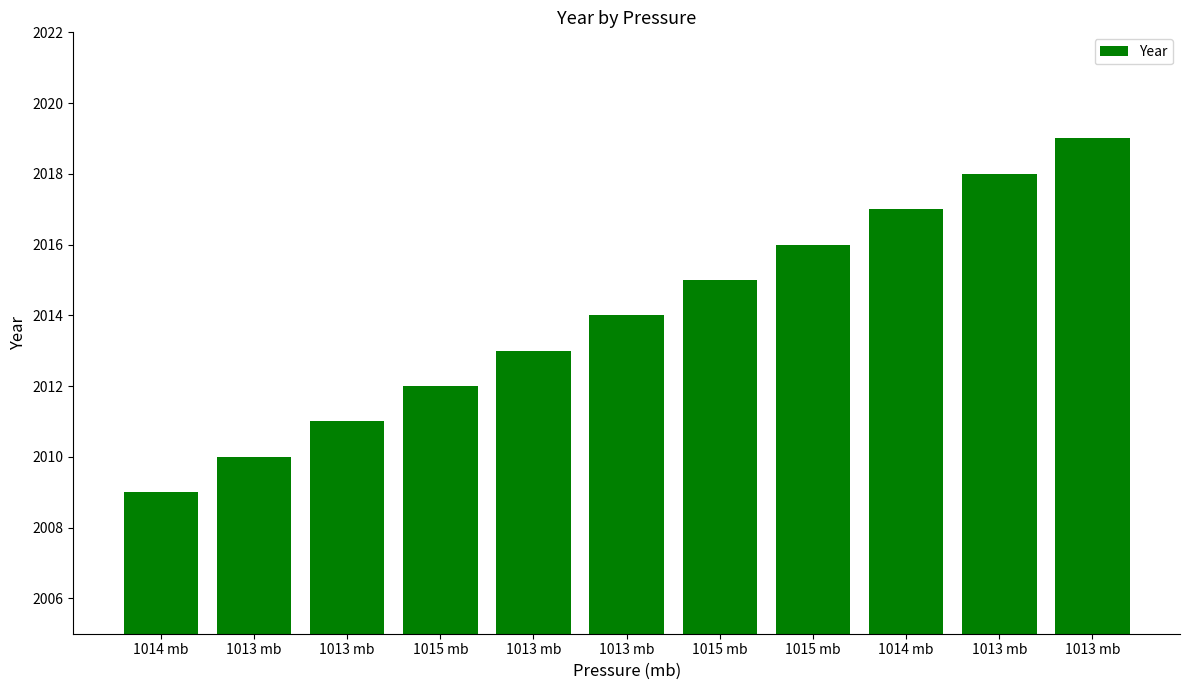

How many categories are shown in the chart?

11